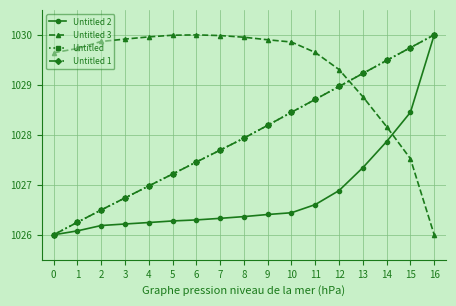

Rank the categories by Untitled 1 value from highest to lowest.

16, 15, 14, 13, 12, 11, 10, 9, 8, 7, 6, 5, 4, 3, 2, 1, 0